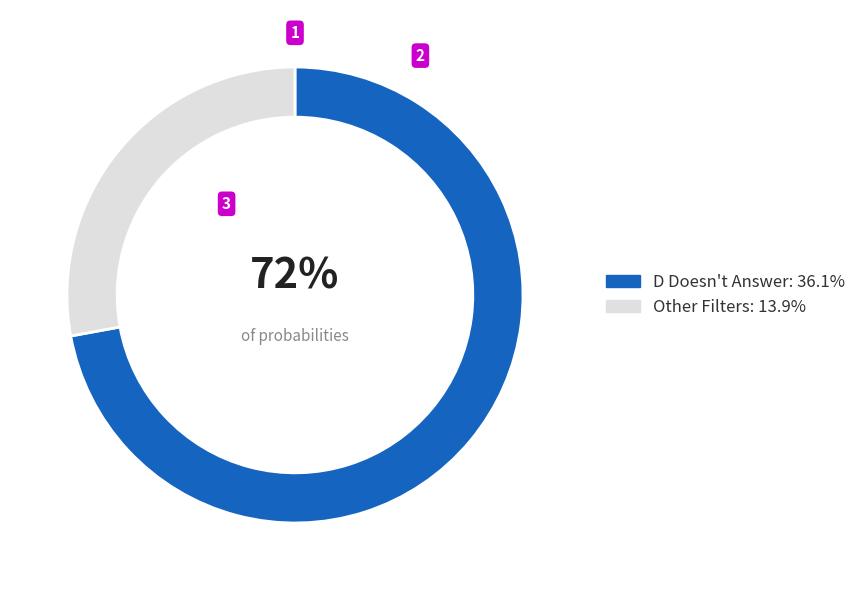

Count the number of slices in the pie.

2